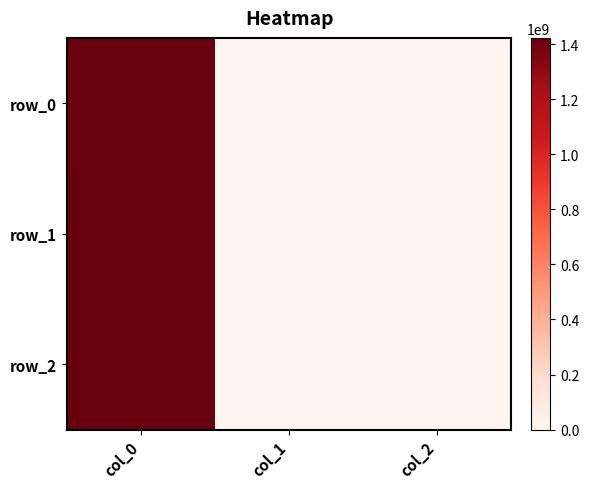

Which has a higher value, col_2 or col_1?

col_2